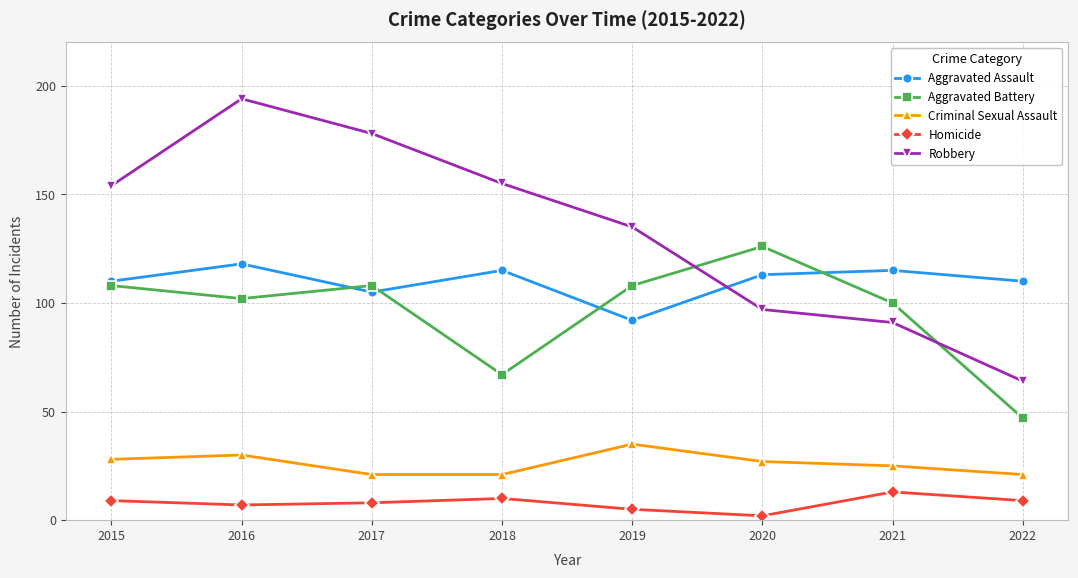

Count the number of data series in this chart.

5